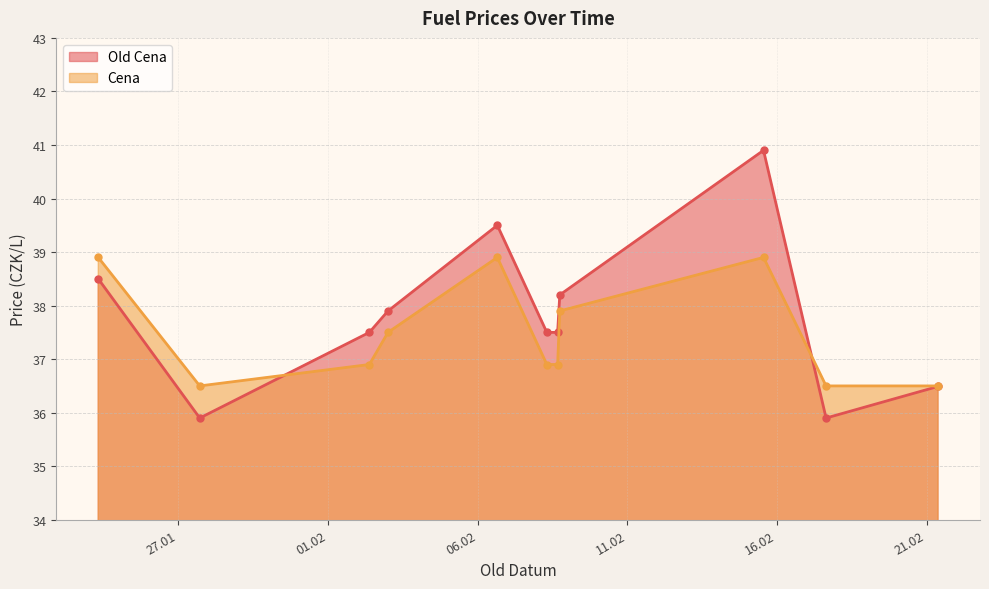

How many lines are shown in the chart?

2